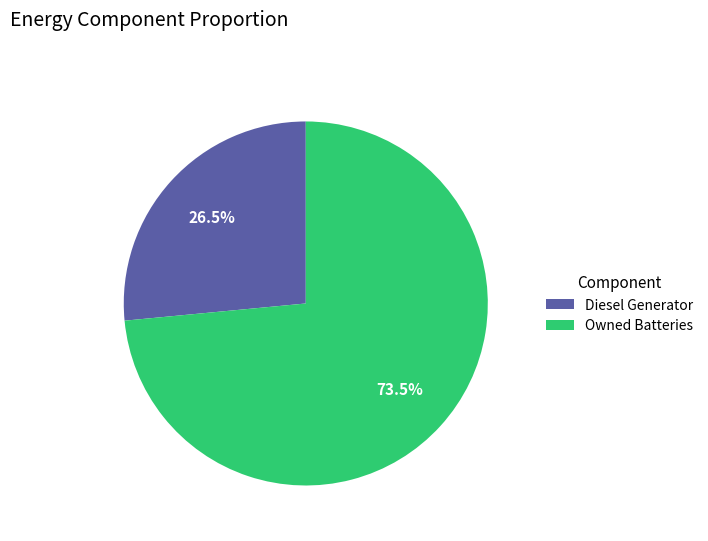

Which slice is the largest?

Owned Batteries